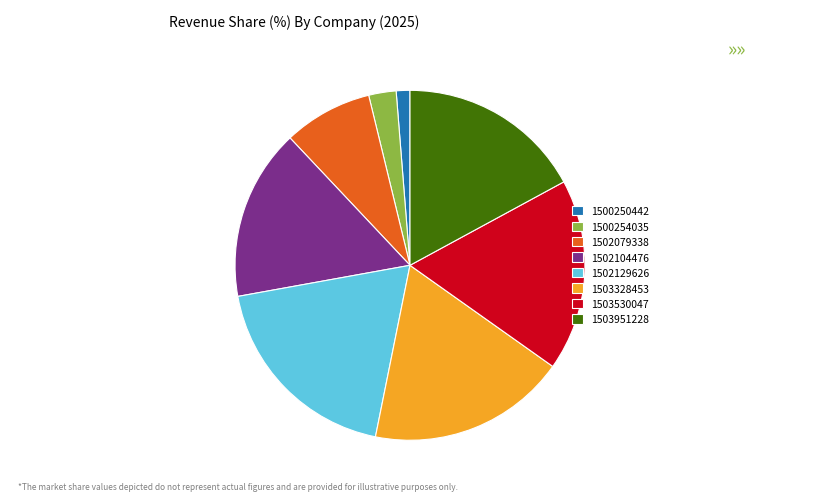

Is 1500254035 the majority of the pie?

No